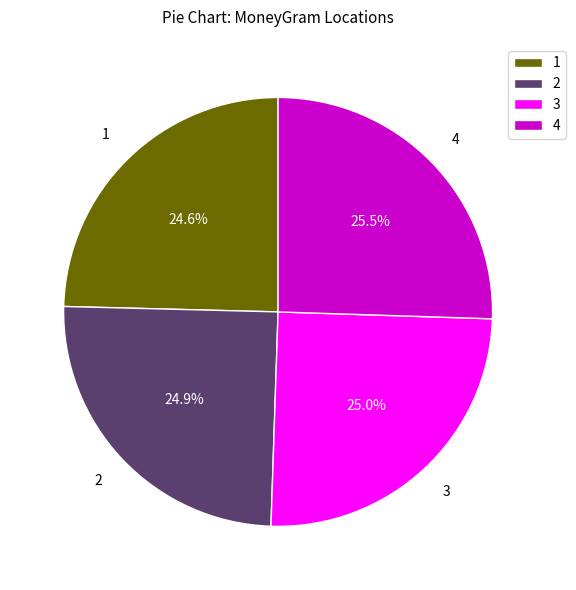

Is there a majority slice in this chart?

No